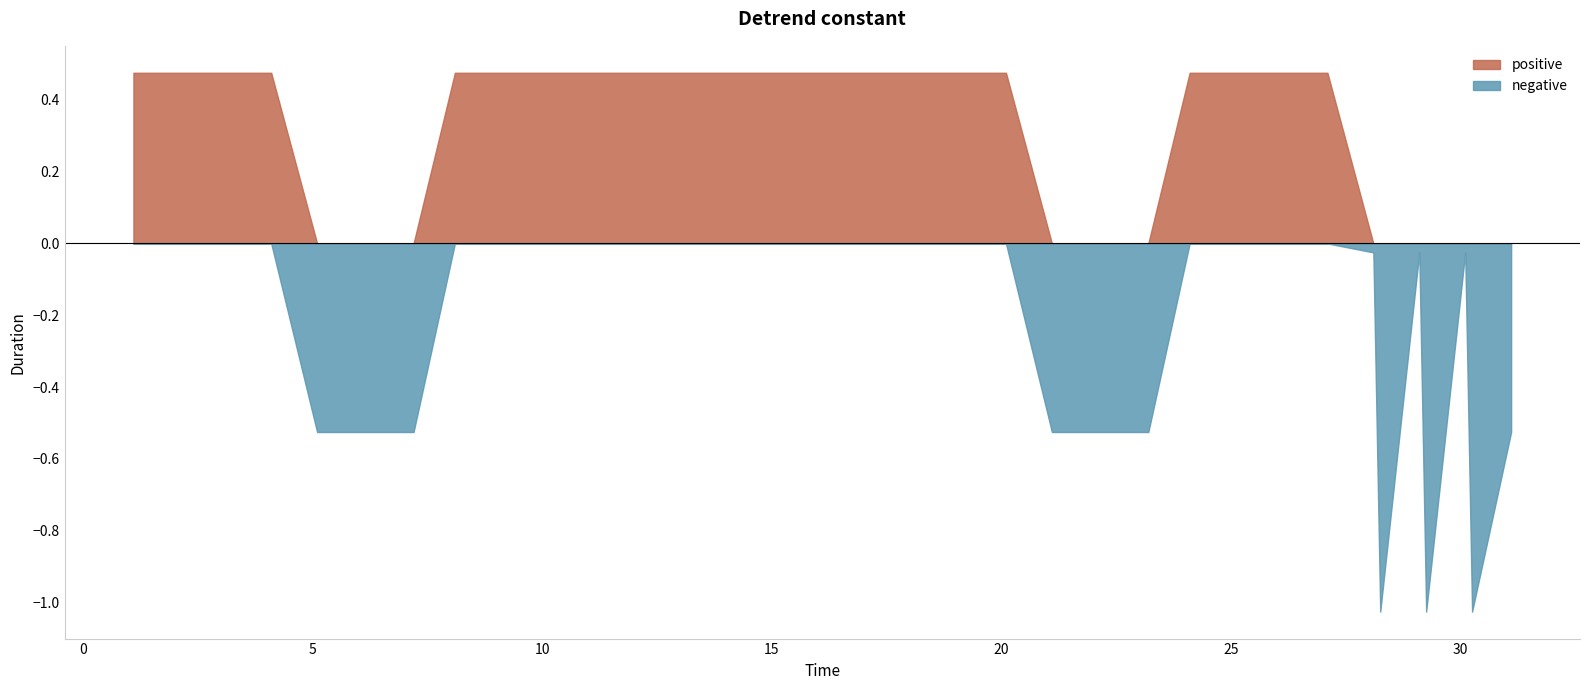

Is it true that the value at 31.1 is 0.4?

False